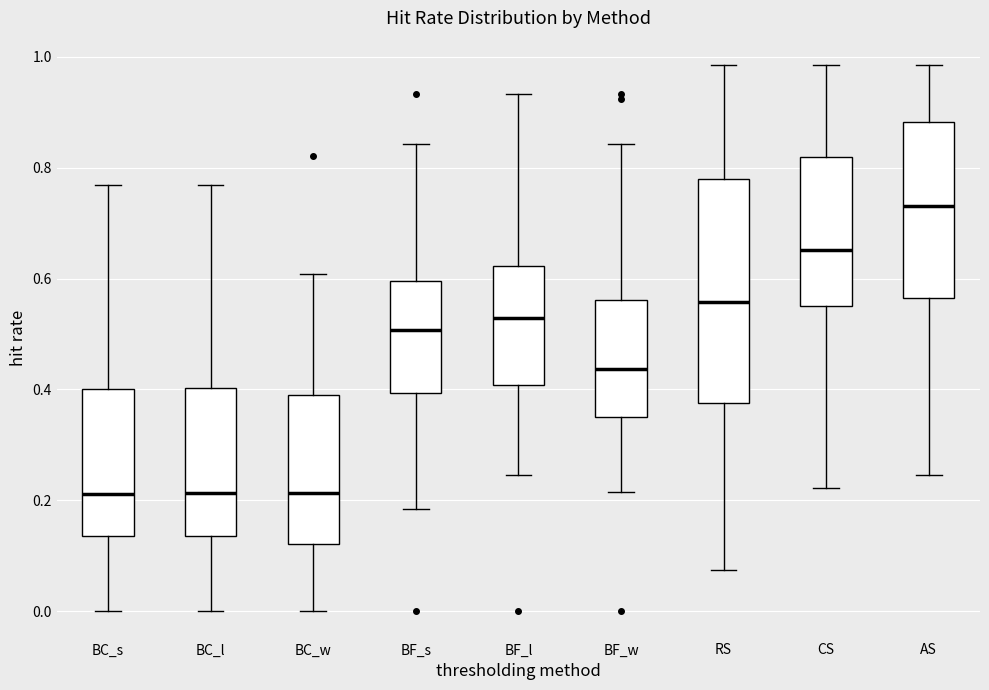

Reading left to right, read every box against the y-axis: the position of its median line, the range the box covers, and the ends of its whiskers. The values are not printed on the chart, so give them approximately, as read against the axis.

BC_s: median 0.22, box 0.14 to 0.40, whiskers 0.00 to 0.76
BC_l: median 0.22, box 0.14 to 0.40, whiskers 0.00 to 0.76
BC_w: median 0.22, box 0.12 to 0.38, whiskers 0.00 to 0.60
BF_s: median 0.50, box 0.40 to 0.60, whiskers 0.18 to 0.84
BF_l: median 0.52, box 0.40 to 0.62, whiskers 0.24 to 0.94
BF_w: median 0.44, box 0.36 to 0.56, whiskers 0.22 to 0.84
RS: median 0.56, box 0.38 to 0.78, whiskers 0.08 to 0.98
CS: median 0.66, box 0.56 to 0.82, whiskers 0.22 to 0.98
AS: median 0.74, box 0.56 to 0.88, whiskers 0.24 to 0.98